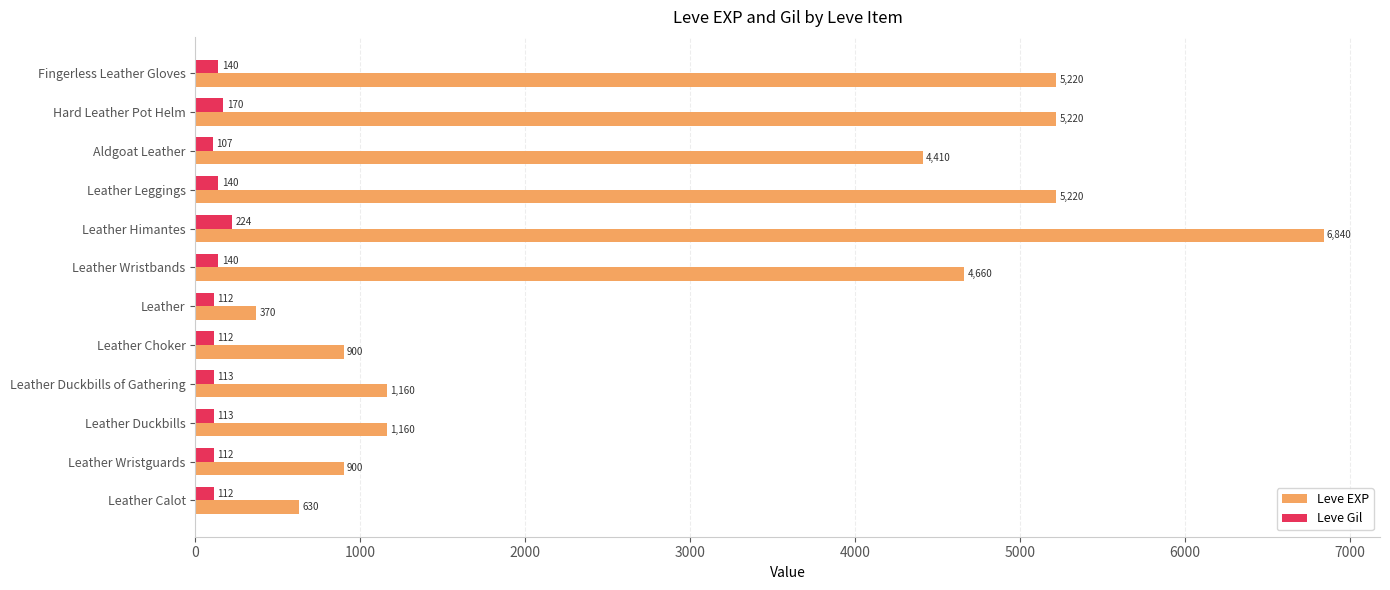

Which series changed the most between Leather Wristbands and Leather Leggings?

Leve EXP